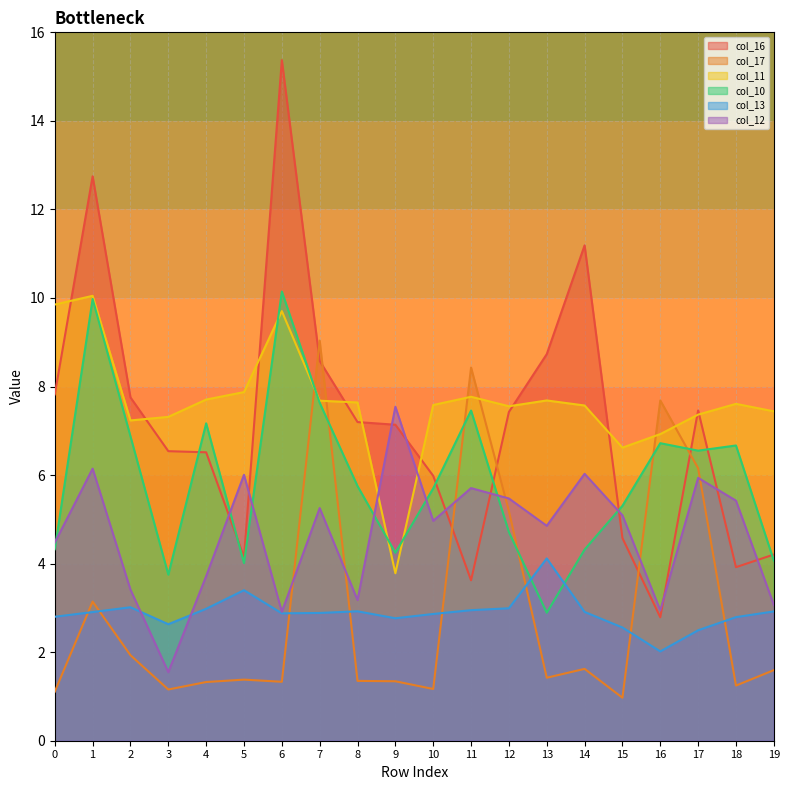

The col_13 series shows 4.4 at 19. True or false?

False